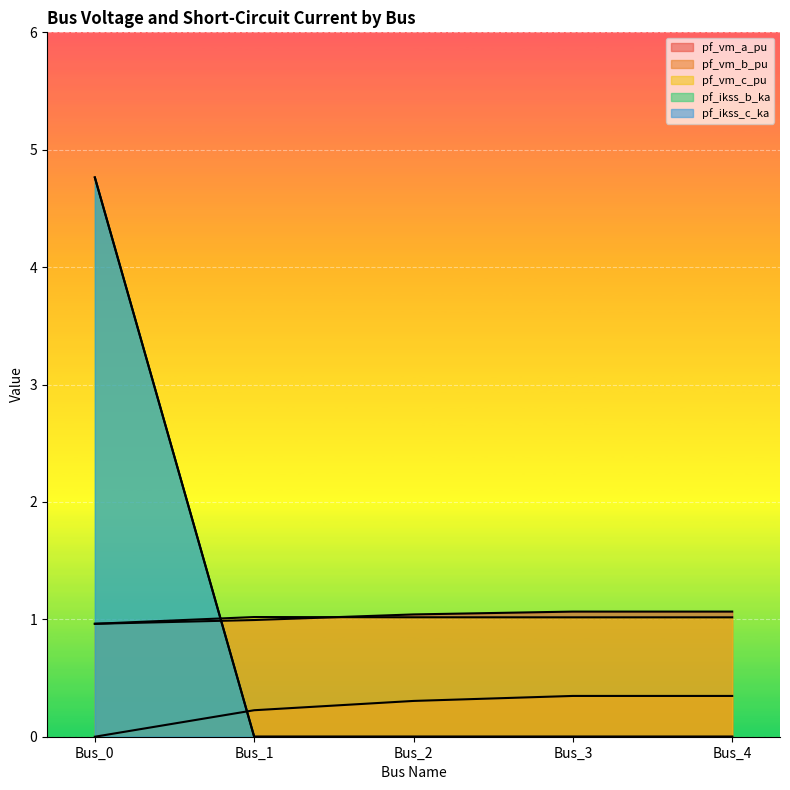

What is the value of the pf_vm_b_pu point at the 2nd from the left?

0.2